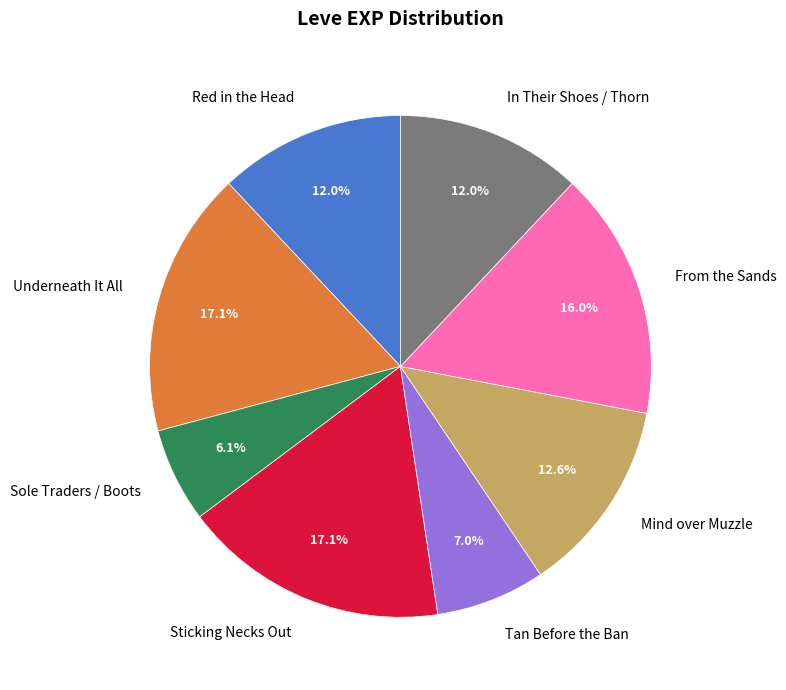

What percentage do Mind over Muzzle and Underneath It All together represent?

29.7%